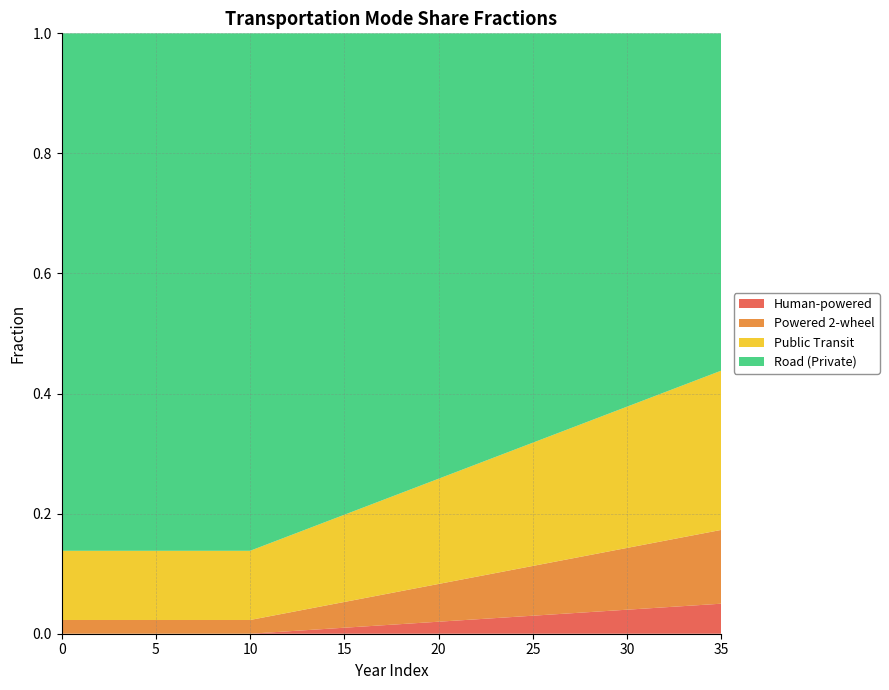

Reading left to right, what are all the values shown in this chart?

frac_trns_pkm_dem_private_and_public_hu: 0=0.0	1=0.0	2=0.0	3=0.0	4=0.0	5=0.0	6=0.0	7=0.0	8=0.0	9=0.0	10=0.0	11=0.0	12=0.0	13=0.0	14=0.0	15=0.0	16=0.0	17=0.0	18=0.0	19=0.0	20=0.0	21=0.0	22=0.0	23=0.0	24=0.0	25=0.0	26=0.0	27=0.0	28=0.0	29=0.0	30=0.0	31=0.0	32=0.0	33=0.0	34=0.0	35=0.1
frac_trns_pkm_dem_private_and_public_po: 0=0.0	1=0.0	2=0.0	3=0.0	4=0.0	5=0.0	6=0.0	7=0.0	8=0.0	9=0.0	10=0.0	11=0.0	12=0.0	13=0.0	14=0.0	15=0.0	16=0.0	17=0.1	18=0.1	19=0.1	20=0.1	21=0.1	22=0.1	23=0.1	24=0.1	25=0.1	26=0.1	27=0.1	28=0.1	29=0.1	30=0.1	31=0.1	32=0.1	33=0.1	34=0.1	35=0.1
frac_trns_pkm_dem_private_and_public_pu: 0=0.1	1=0.1	2=0.1	3=0.1	4=0.1	5=0.1	6=0.1	7=0.1	8=0.1	9=0.1	10=0.1	11=0.1	12=0.1	13=0.1	14=0.1	15=0.1	16=0.2	17=0.2	18=0.2	19=0.2	20=0.2	21=0.2	22=0.2	23=0.2	24=0.2	25=0.2	26=0.2	27=0.2	28=0.2	29=0.2	30=0.2	31=0.2	32=0.2	33=0.3	34=0.3	35=0.3
frac_trns_pkm_dem_private_and_public_ro: 0=0.9	1=0.9	2=0.9	3=0.9	4=0.9	5=0.9	6=0.9	7=0.9	8=0.9	9=0.9	10=0.9	11=0.8	12=0.8	13=0.8	14=0.8	15=0.8	16=0.8	17=0.8	18=0.8	19=0.8	20=0.7	21=0.7	22=0.7	23=0.7	24=0.7	25=0.7	26=0.7	27=0.7	28=0.6	29=0.6	30=0.6	31=0.6	32=0.6	33=0.6	34=0.6	35=0.6